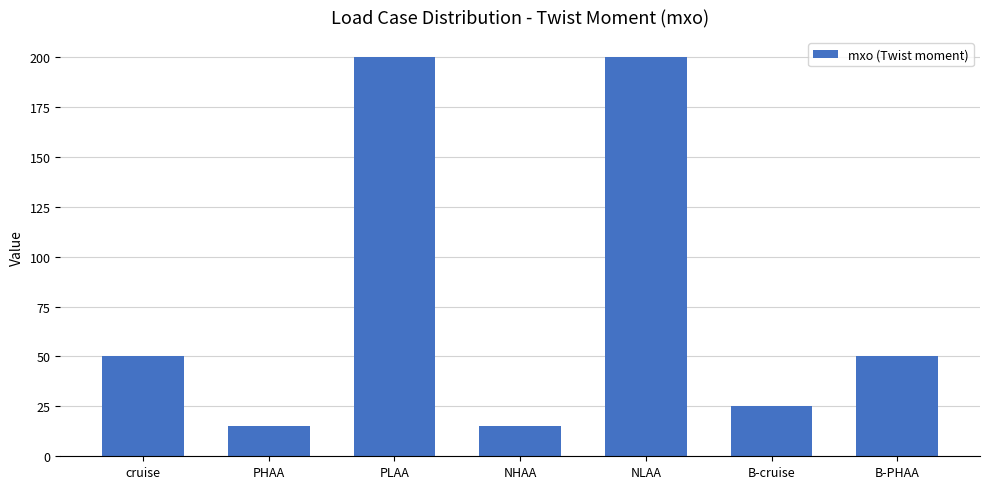

The value at B-cruise is 8. True or false?

False